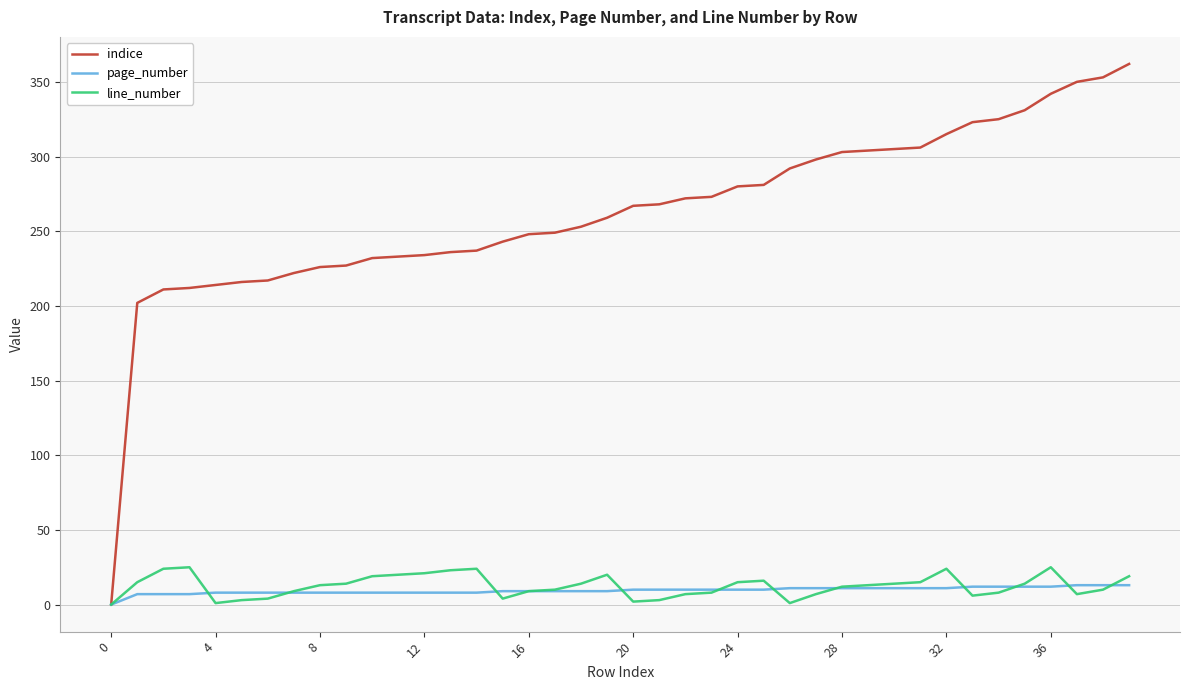

Which series has the largest total across all categories?

indice